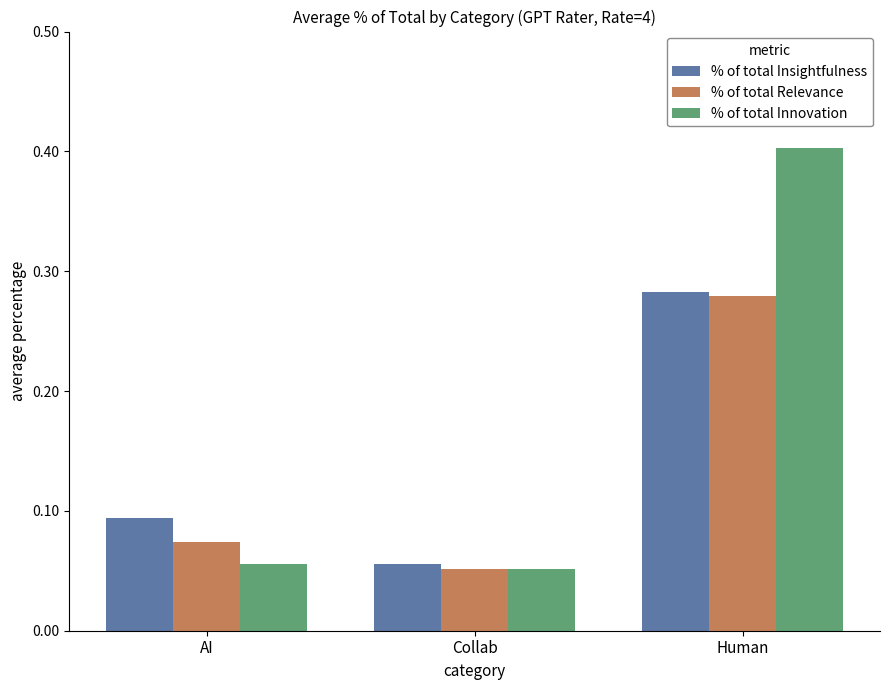

How many % of total Innovation values are between 0 and 1?

3